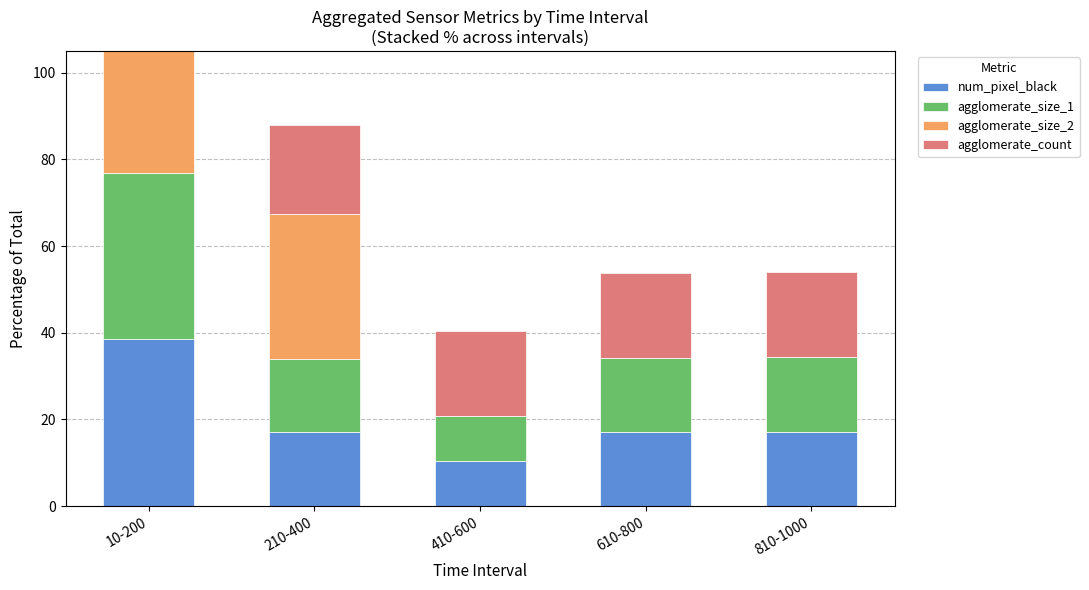

Which has a higher value, 210-400 or 10-200?

10-200